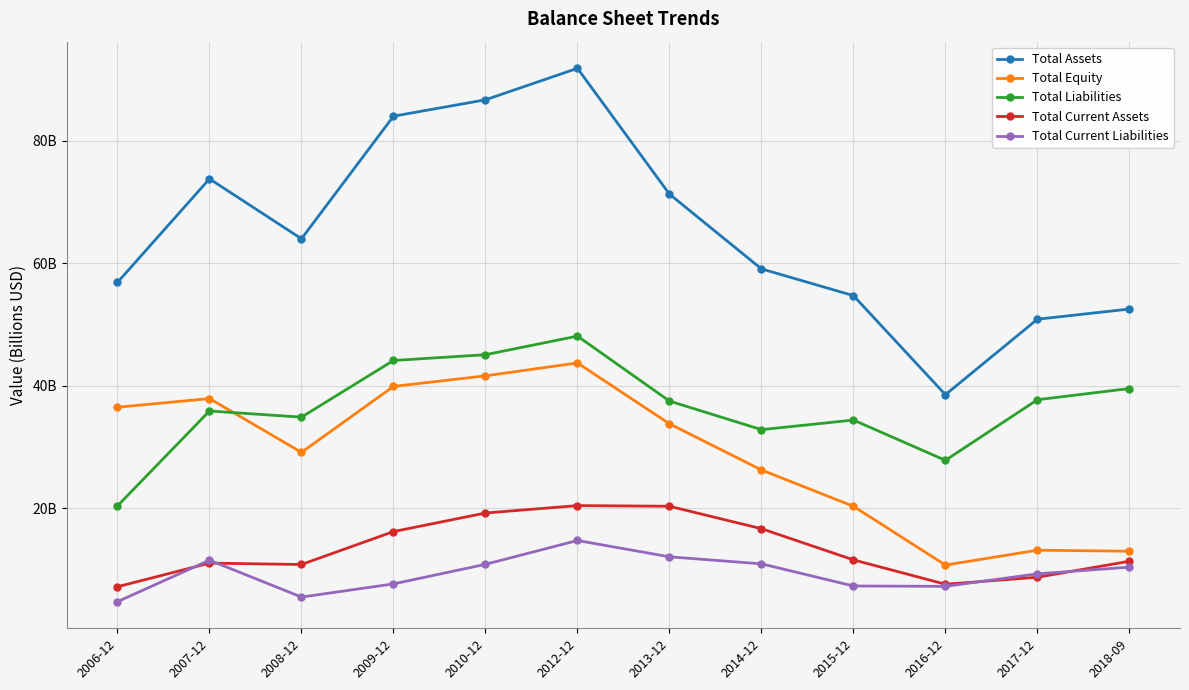

True or false: Total Current Assets has more than 2 interior local peaks.

False